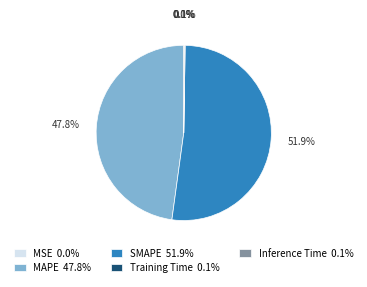

Which category has the biggest portion of the pie?

SMAPE